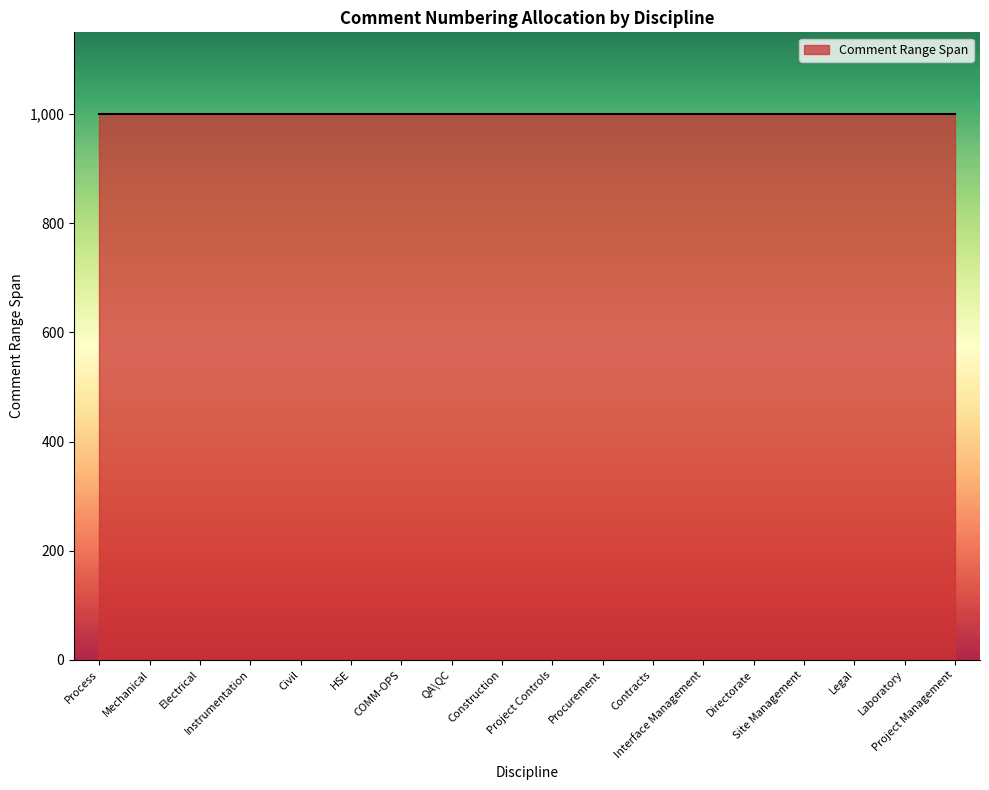

What is the approximate value at Site Management?

1000